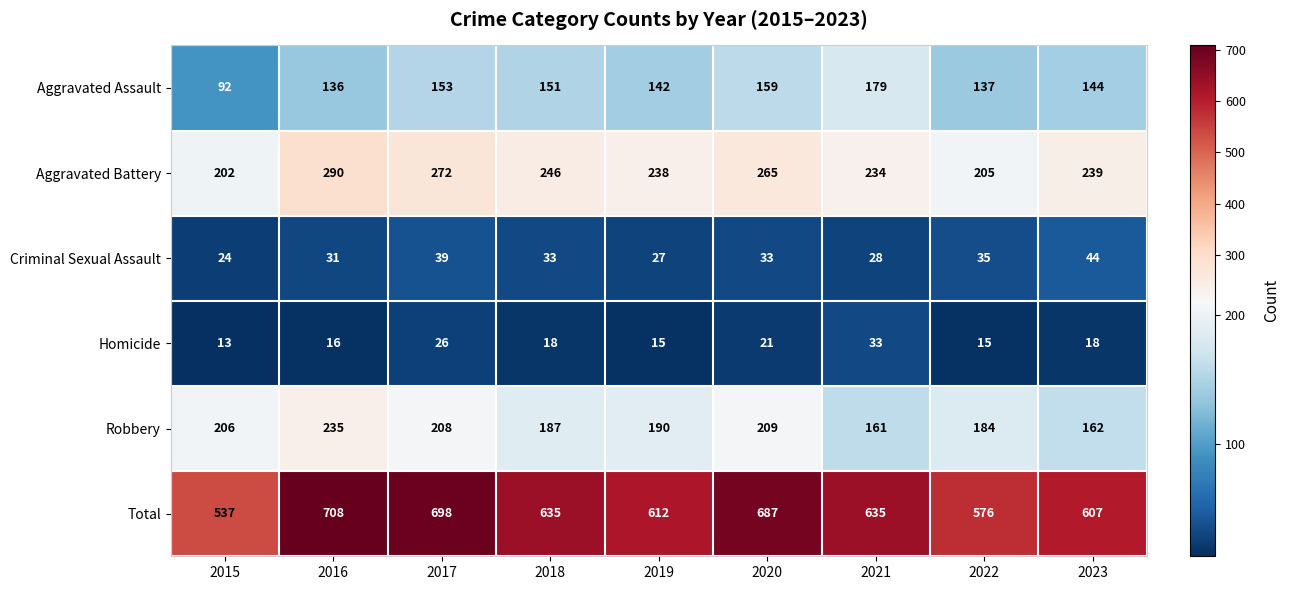

What is the total value across all series at 2020?

1374